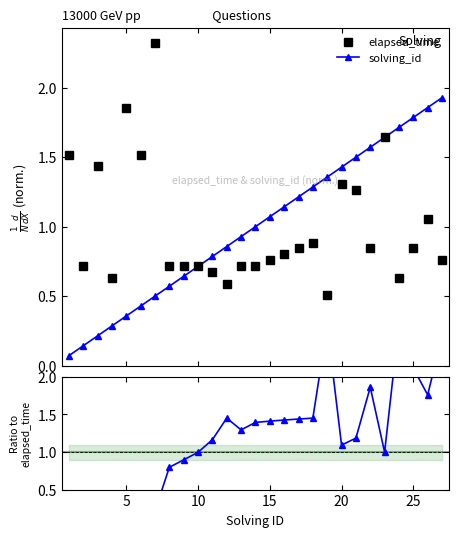

After their last crossing, which series has the higher values: elapsed_time or solving_id / elapsed_time?

solving_id / elapsed_time